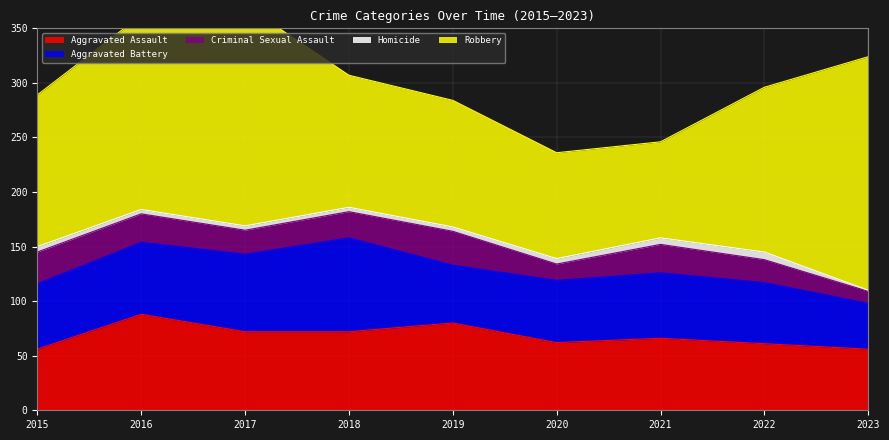

The value of Criminal Sexual Assault at 2021 is 13. True or false?

False